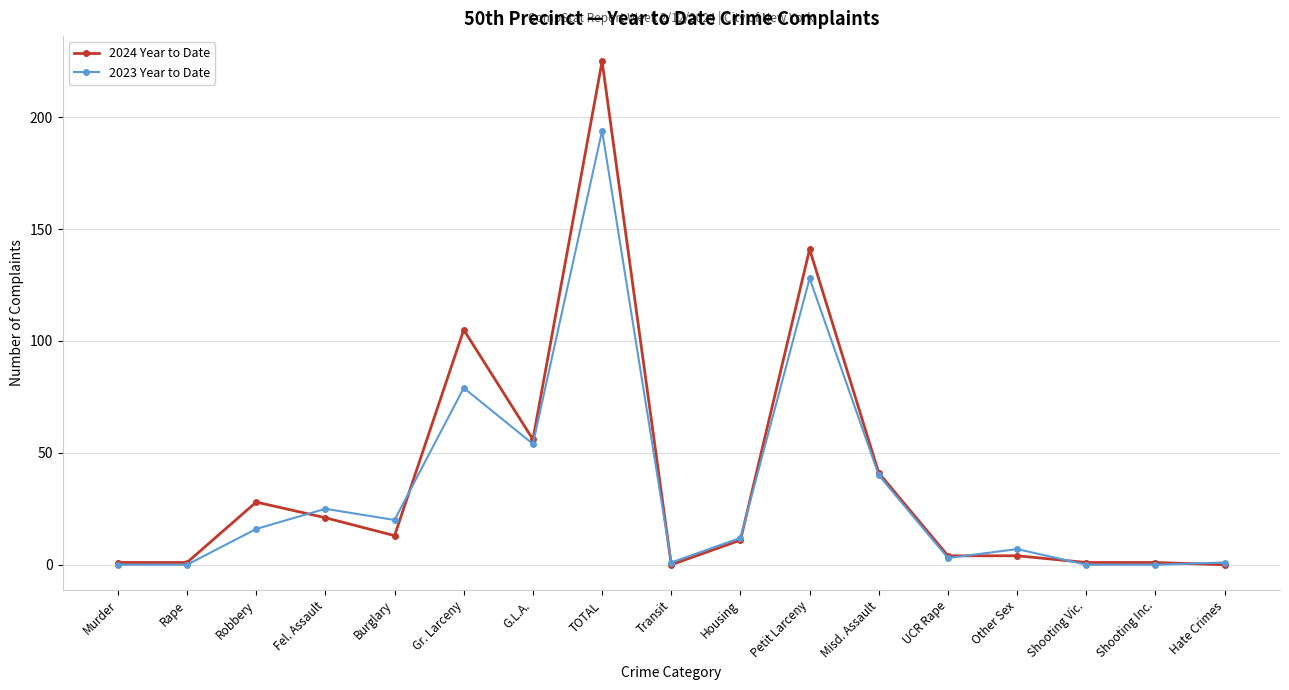

Reading left to right, what are all the values shown in this chart?

2024 Year to Date: 1	1	28	21	13	105	56	225	0	11	141	41	4	4	1	1	0
2023 Year to Date: 0	0	16	25	20	79	54	194	1	12	128	40	3	7	0	0	1